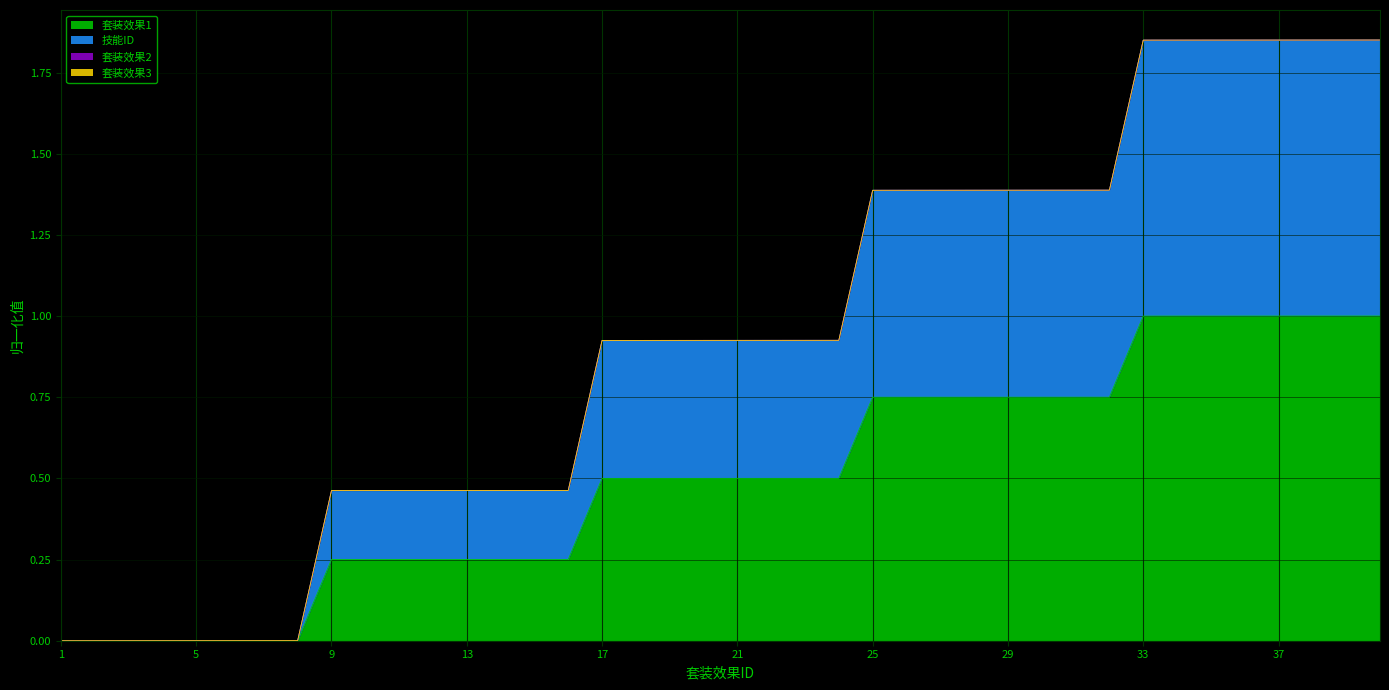

At which label does 技能ID reach its minimum?

1